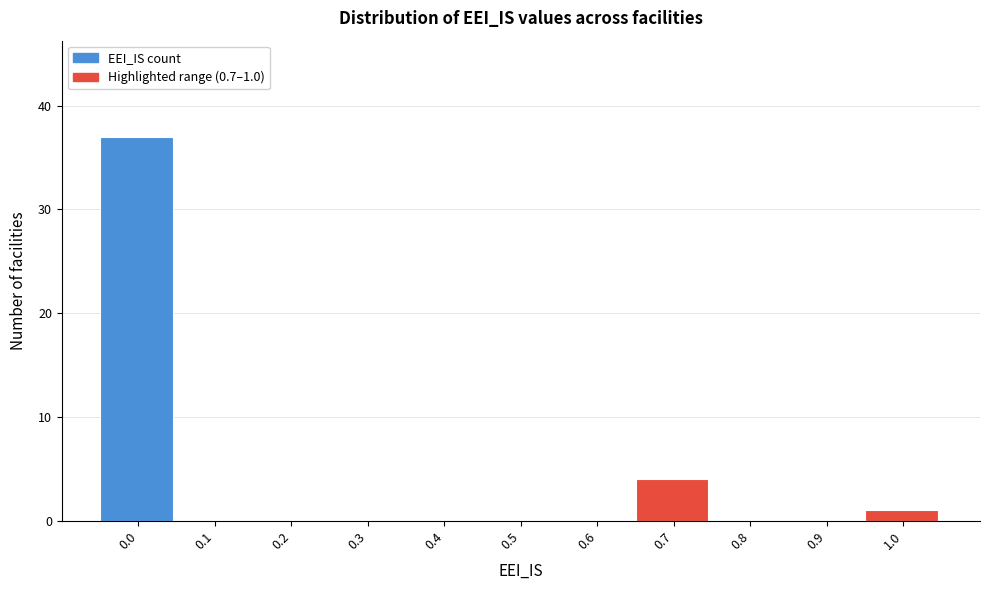

Reading left to right, extract all data points from this chart.

0.0=37	0.1=0	0.2=0	0.3=0	0.4=0	0.5=0	0.6=0	0.7=4	0.8=0	0.9=0	1.0=1